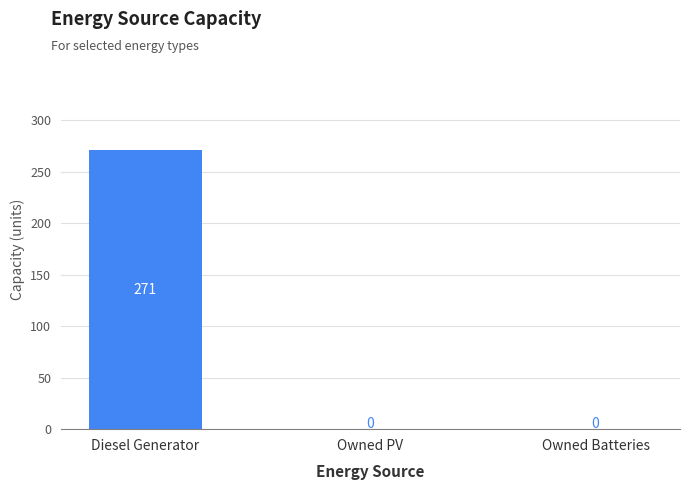

How many values are between 0 and 271?

3